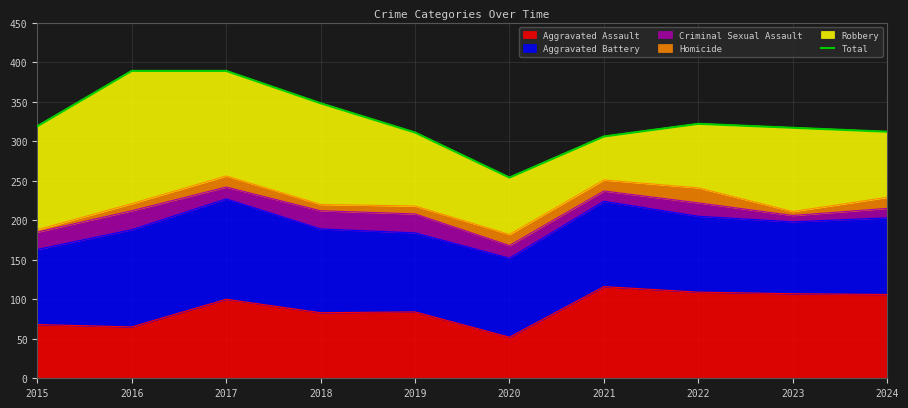

Reading right to left, list all the values displayed in this chart.

312	317	322	306	254	311	348	389	389	319